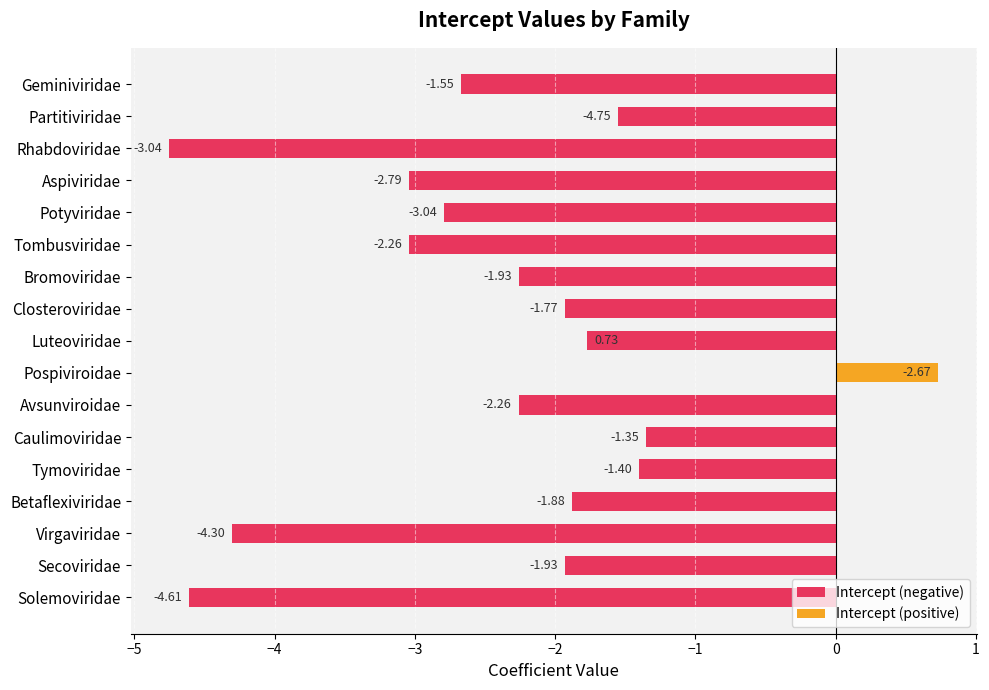

Are the bars horizontal?

Yes